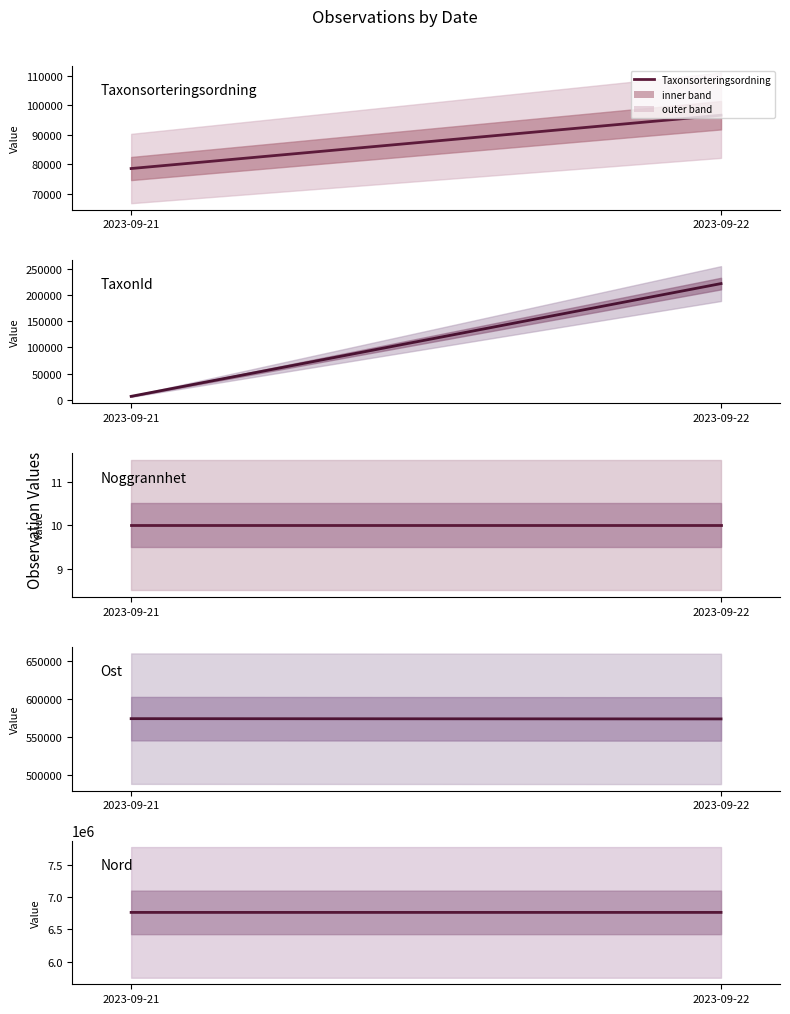

What is the lowest value of the Ost series?

573873